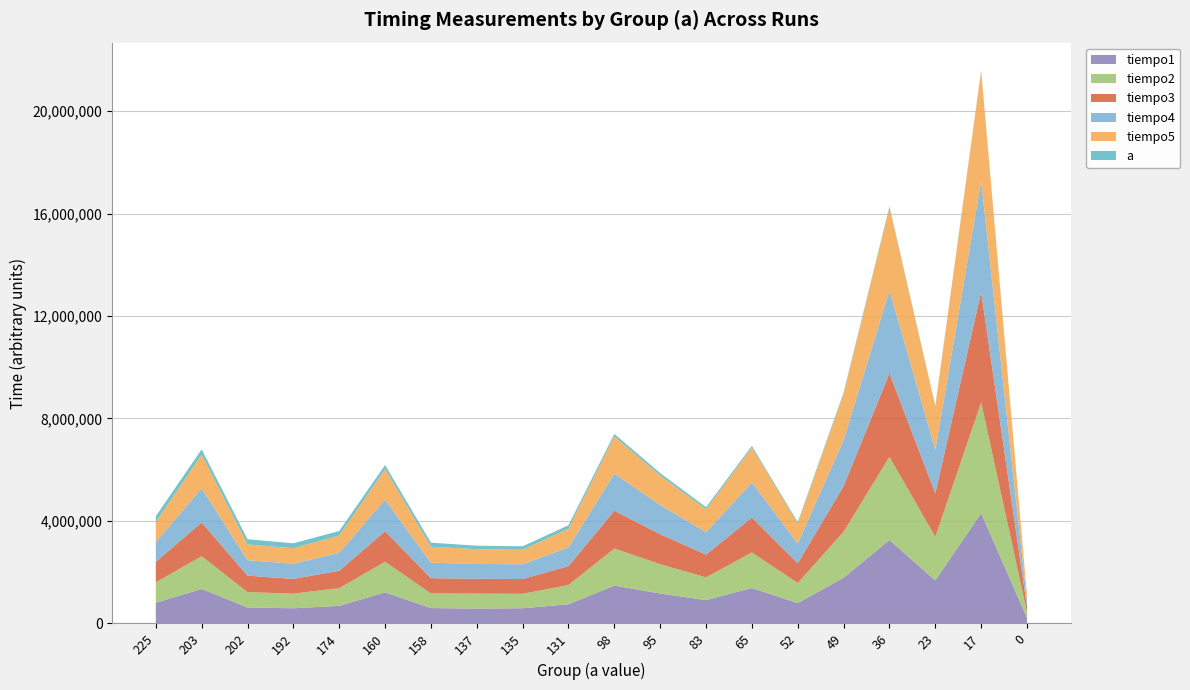

Reading left to right, extract all data points from this chart.

tiempo1: 225=809847	203=1347812	202=624146	192=593417	174=686861	160=1213932	158=600471	137=582103	135=593766	131=748947	98=1478550	95=1169445	83=912509	65=1385664	52=792178	49=1786607	36=3258452	23=1679893	17=4304771	0=218175
tiempo2: 225=793365	203=1278253	202=599144	192=570650	174=690912	160=1194517	158=572466	137=583291	135=564085	131=750344	98=1446494	95=1142556	83=887506	65=1385595	52=788616	49=1793311	36=3243786	23=1699588	17=4320275	0=216289
tiempo3: 225=799650	203=1318899	202=643631	192=573164	174=680157	160=1193189	158=595372	137=579240	135=575119	131=739169	98=1474219	95=1172168	83=887786	65=1362339	52=769410	49=1782975	36=3262642	23=1701963	17=4315596	0=216359
tiempo4: 225=773879	203=1331261	202=602008	192=592579	174=701387	160=1228109	158=604940	137=575957	135=578472	131=729323	98=1447332	95=1141928	83=876193	65=1369741	52=769549	49=1797152	36=3236313	23=1695678	17=4330192	0=215870
tiempo5: 225=783866	203=1314080	202=616744	192=606477	174=674430	160=1193609	158=622609	137=578401	135=565203	131=734421	98=1453687	95=1147515	83=891767	65=1363386	52=786032	49=1808886	36=3247417	23=1701265	17=4302048	0=220340
a: 225=225	203=203	202=202	192=192	174=174	160=160	158=158	137=137	135=135	131=131	98=98	95=95	83=83	65=65	52=52	49=49	36=36	23=23	17=17	0=0